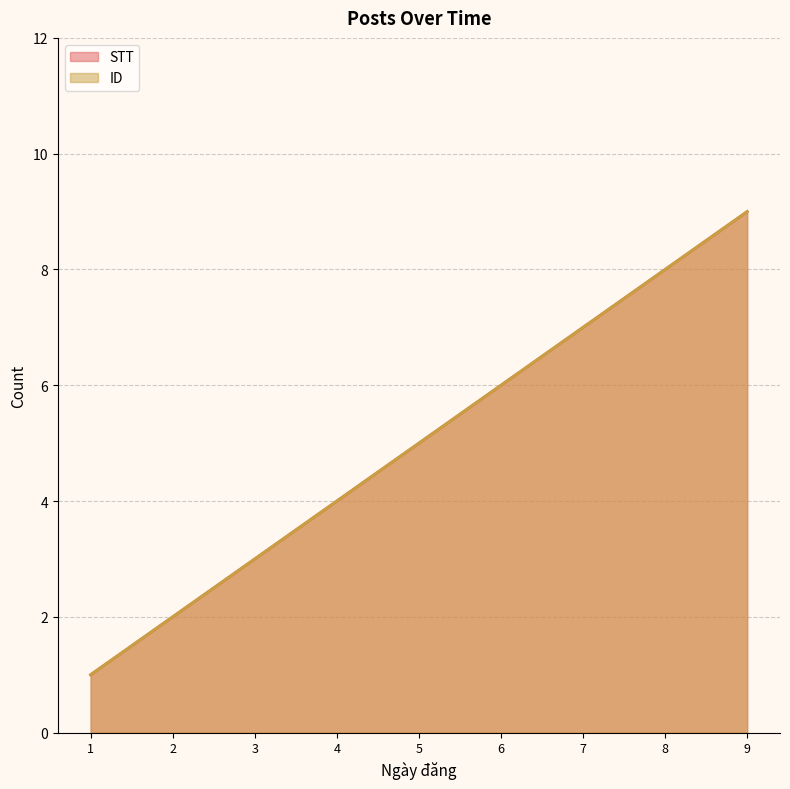

True or false: ID and STT intersect in this chart.

False